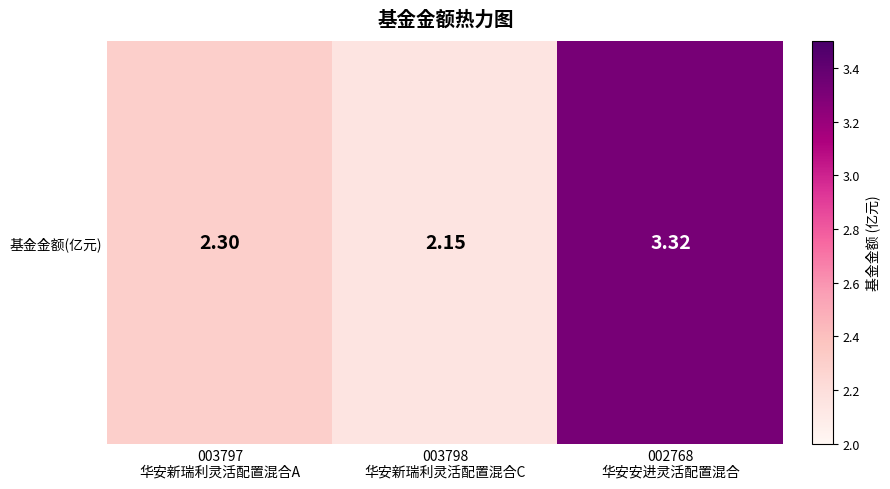

Reading right to left, transcribe all the data shown in this chart.

002768
华安安进灵活配置混合=3.3	003798
华安新瑞利灵活配置混合C=2.1	003797
华安新瑞利灵活配置混合A=2.3